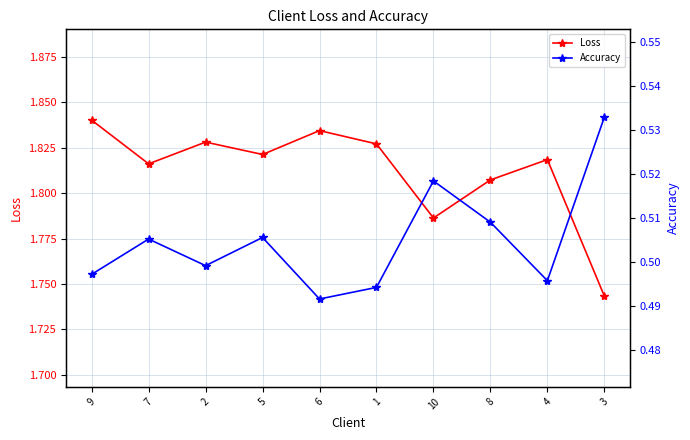

True or false: Accuracy and Loss intersect in this chart.

False